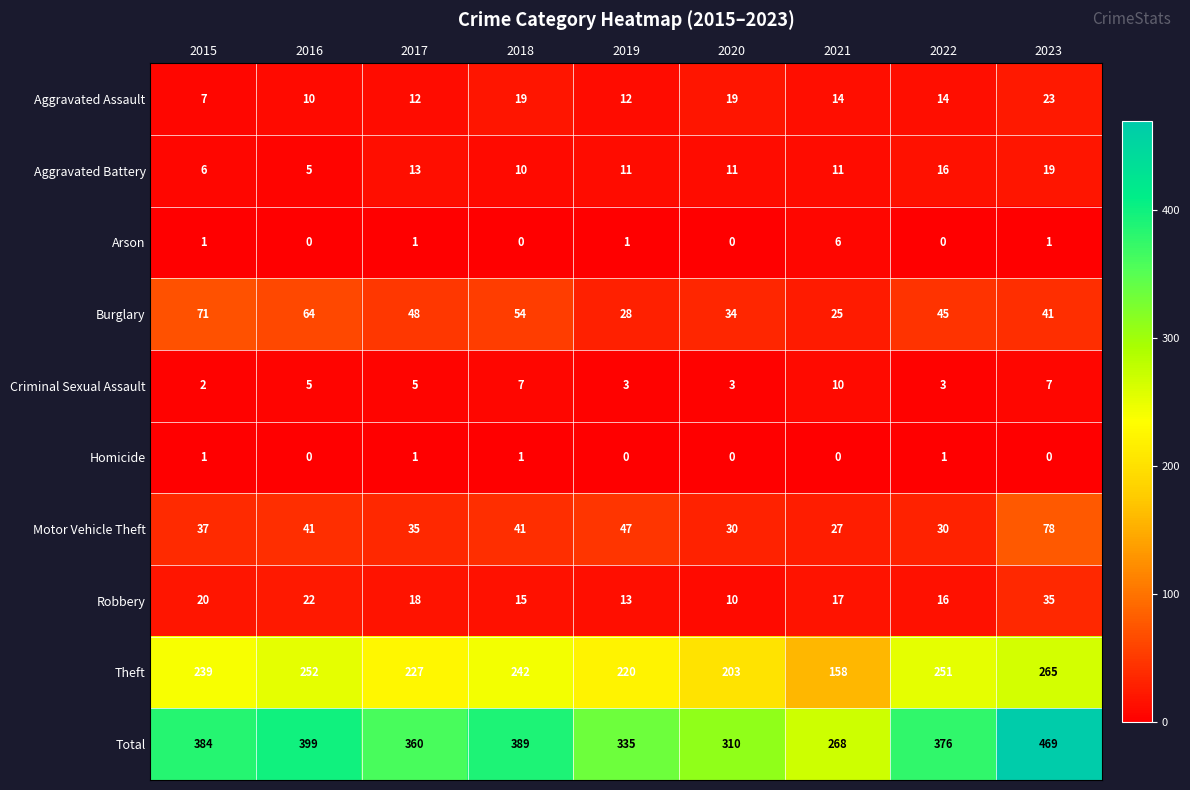

Which series changed the most between 2018 and 2023?

Total